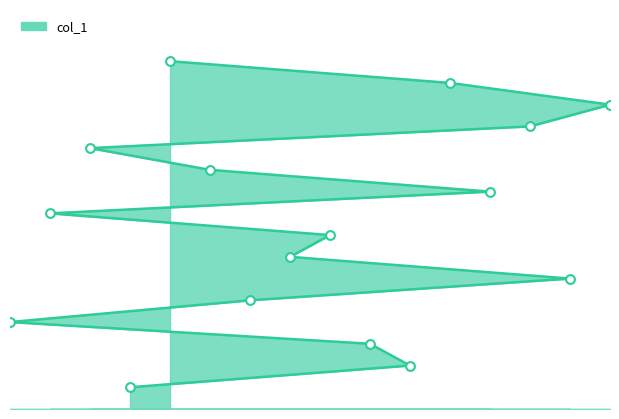

What is the change in value from 10 to 2?

+6